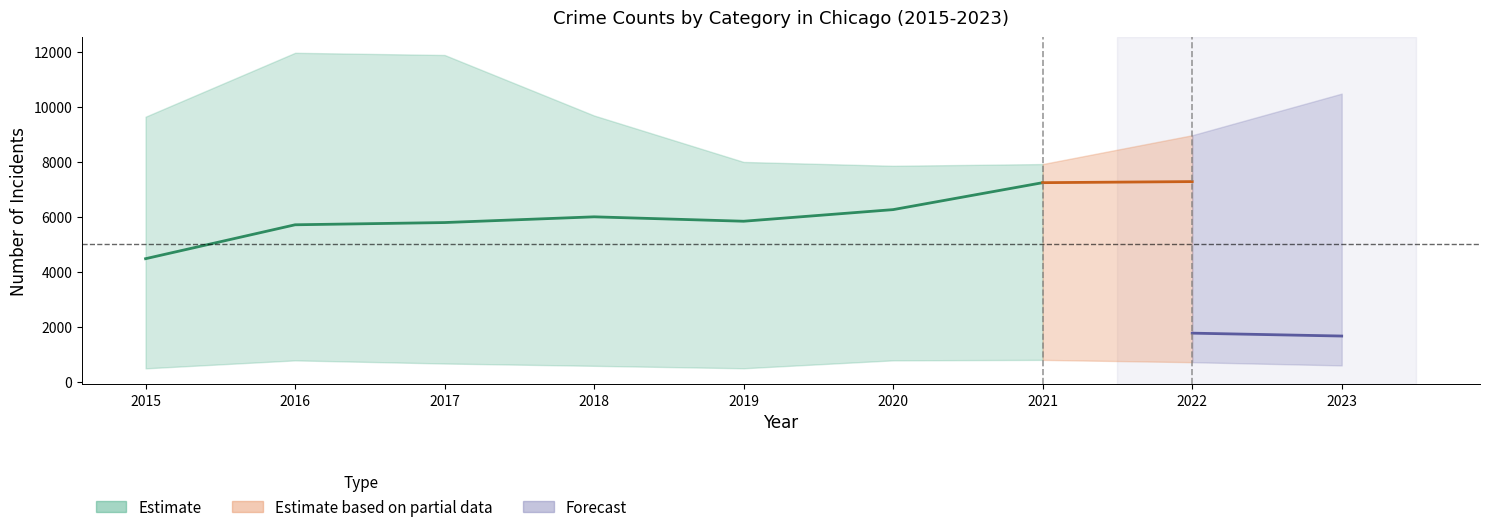

What is the value of the Aggravated Assault point at the 7th from the left?

7242